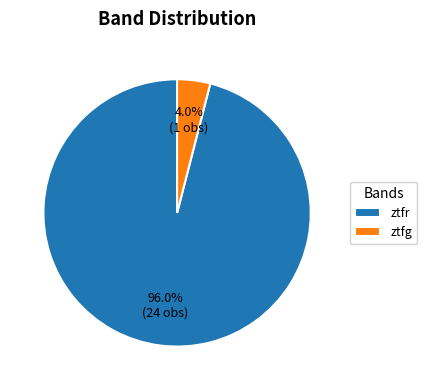

To the nearest percent, what is the average slice percentage?

50%